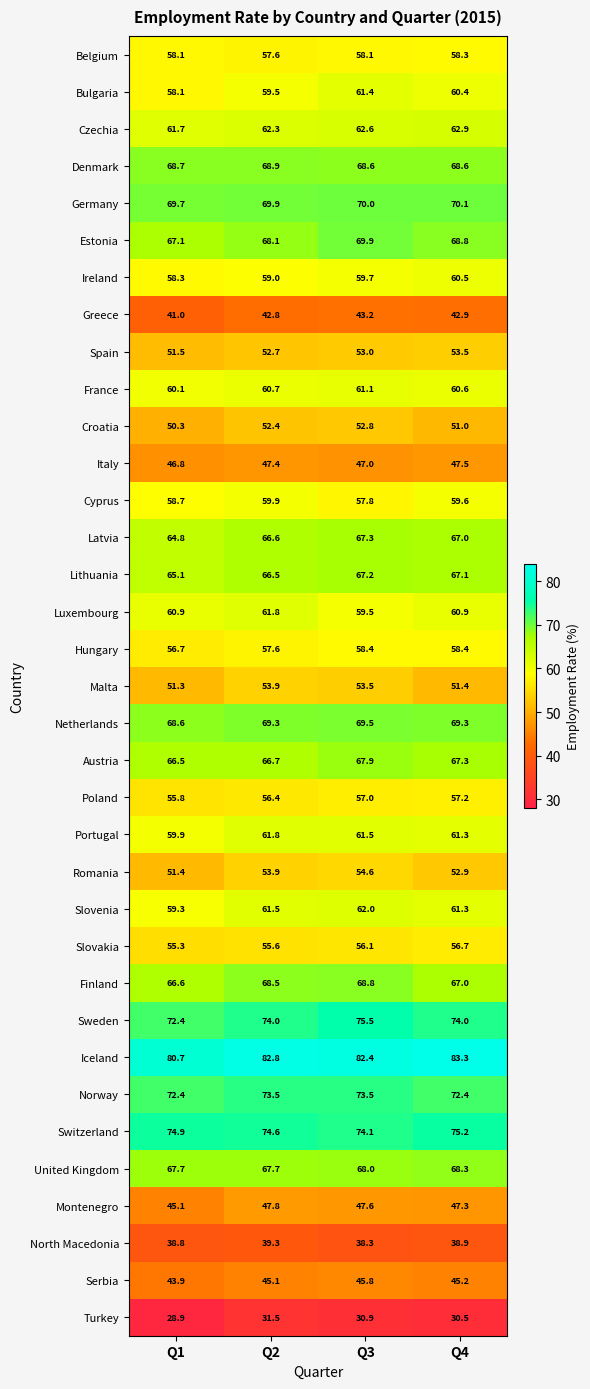

The value of Slovakia at Q1 is 14.5. True or false?

False